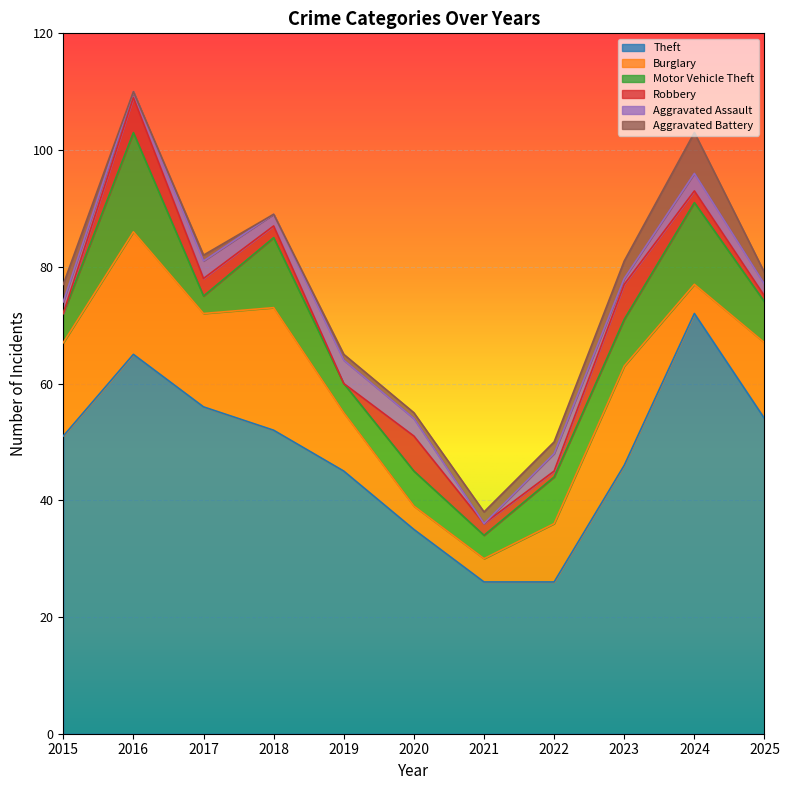

What is the greatest value displayed?

72